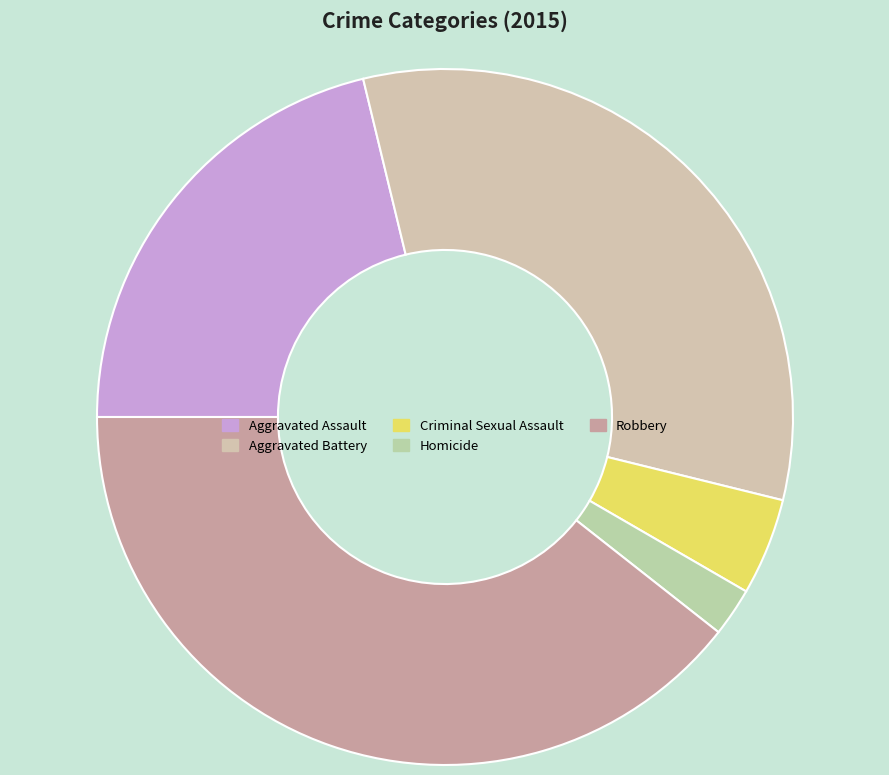

What percentage is NOT represented by Robbery?

60.6%